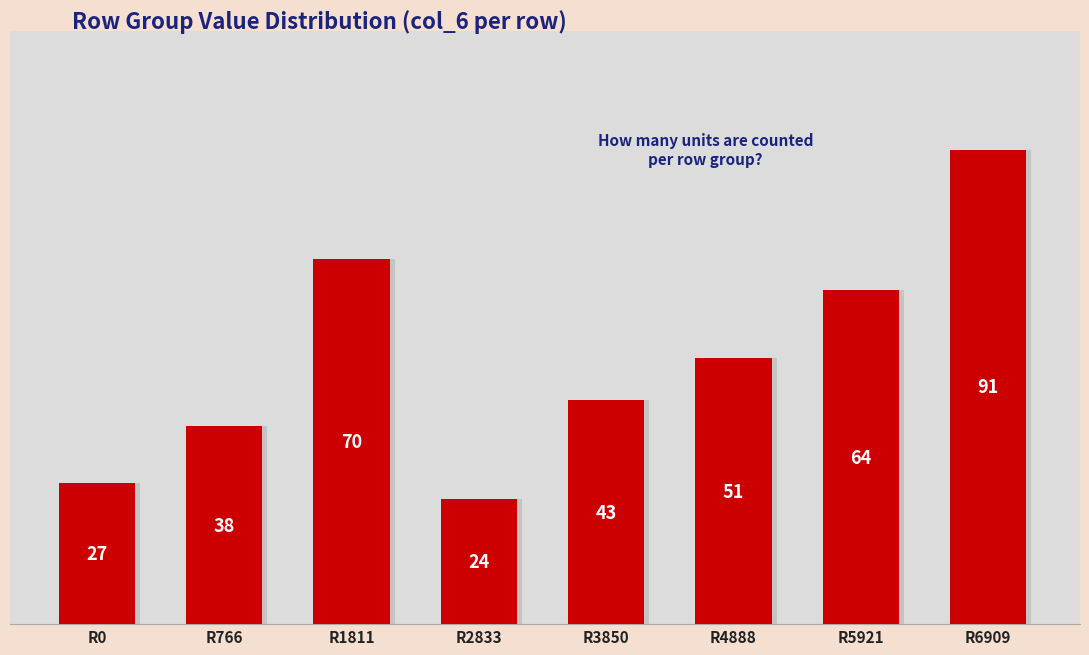

What is the difference between the values at R4888 and R6909?

40